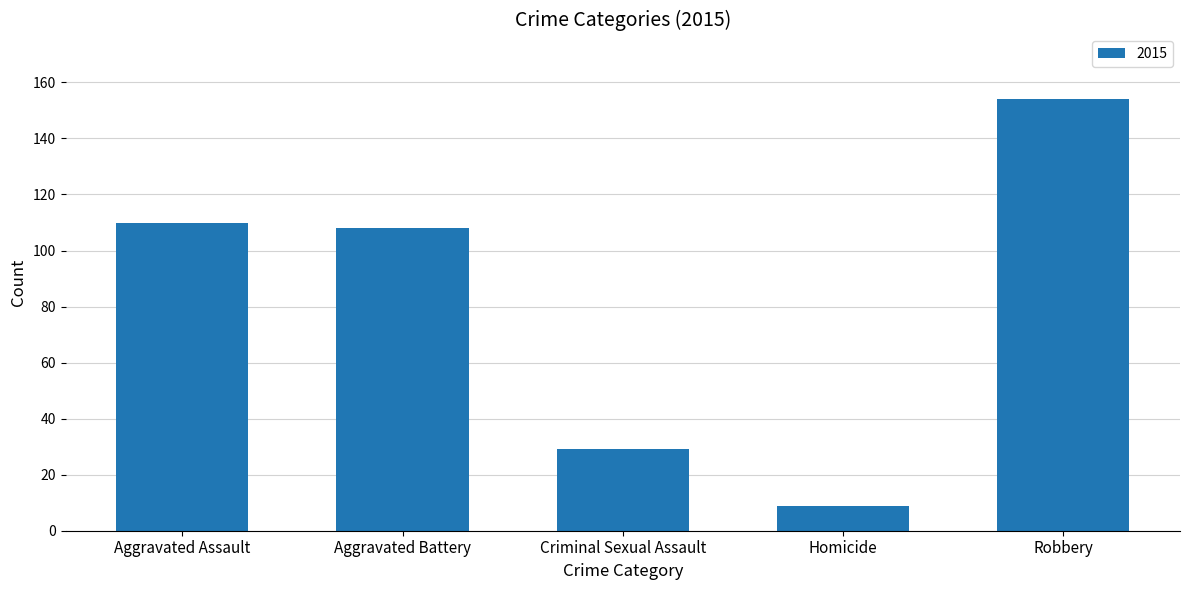

What value does the data have at Aggravated Assault?

110